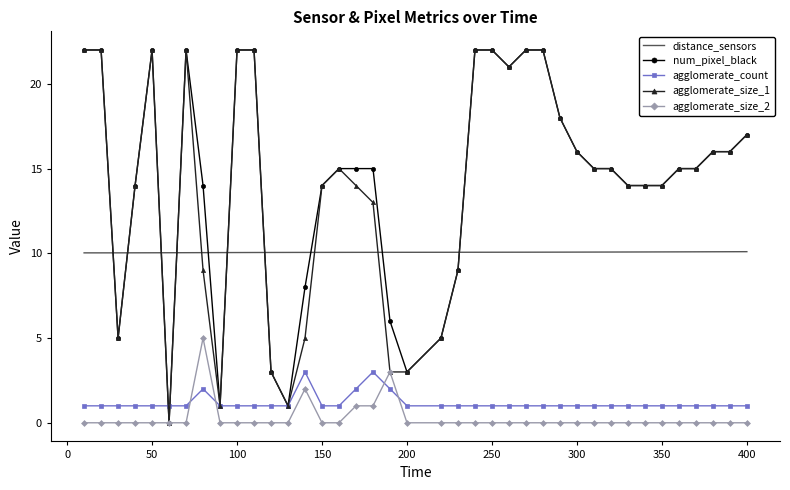

True or false: distance_sensors and agglomerate_size_2 intersect in this chart.

False